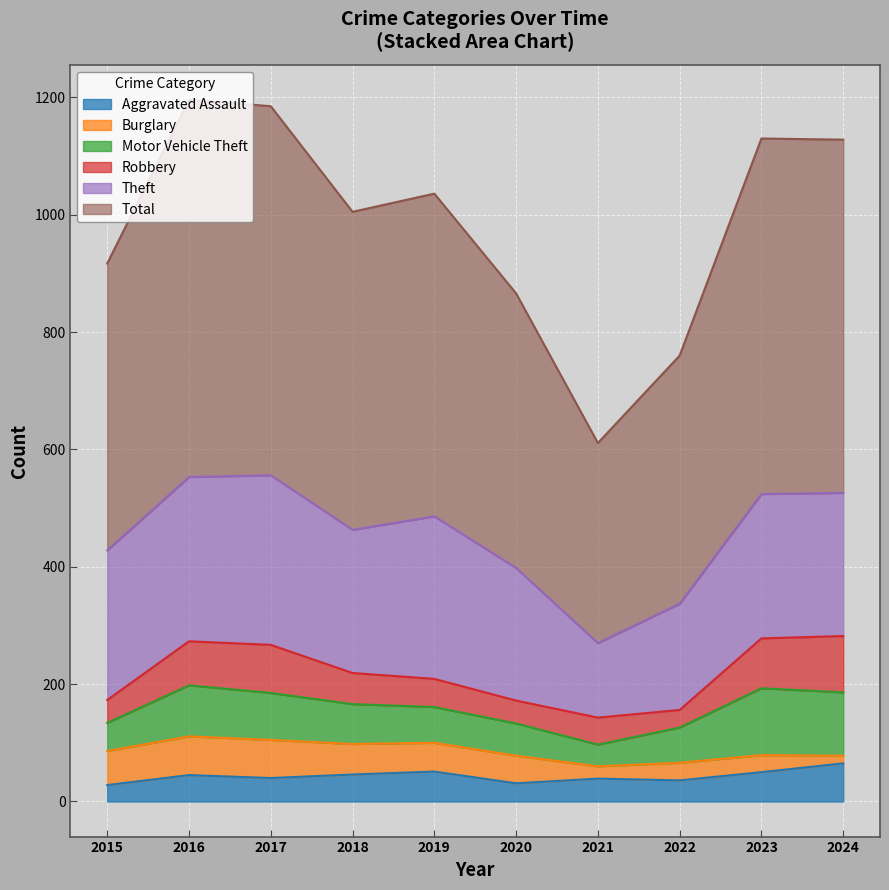

Is it true that Robbery equals 46 at 2021?

True